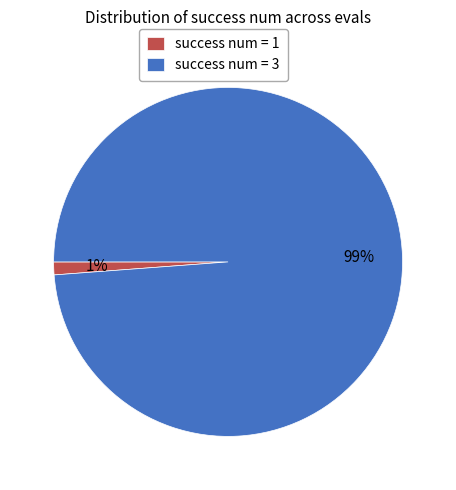

The success num = 3 slice represents 82% of the pie. True or false?

False